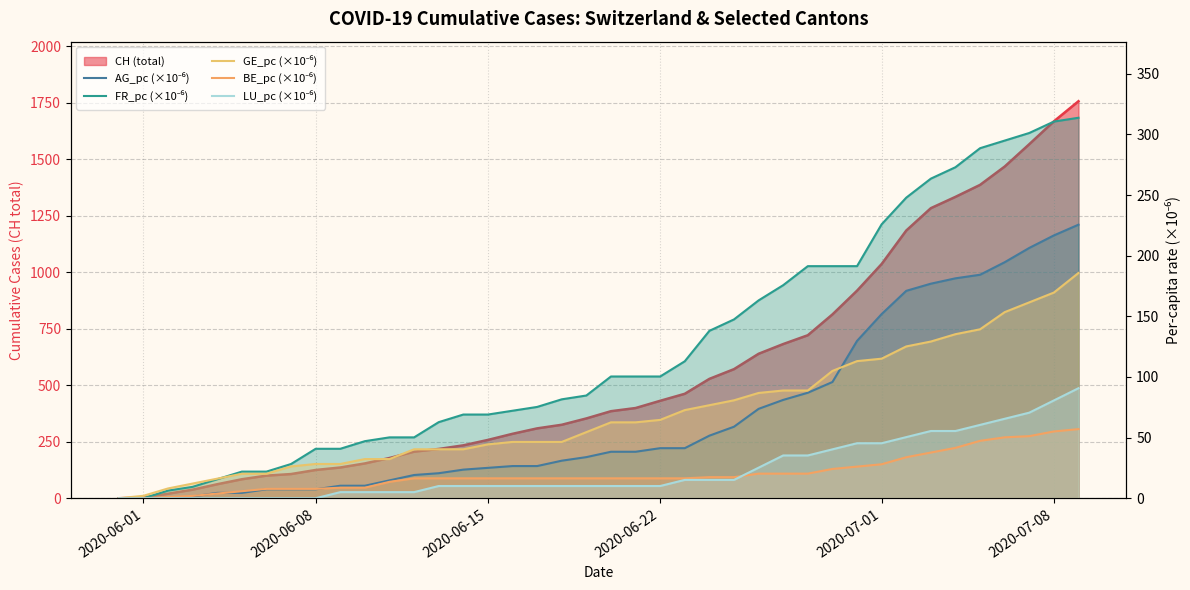

Which category has the lowest value in the FR_pc (×10⁻⁶) series?

2020-06-01